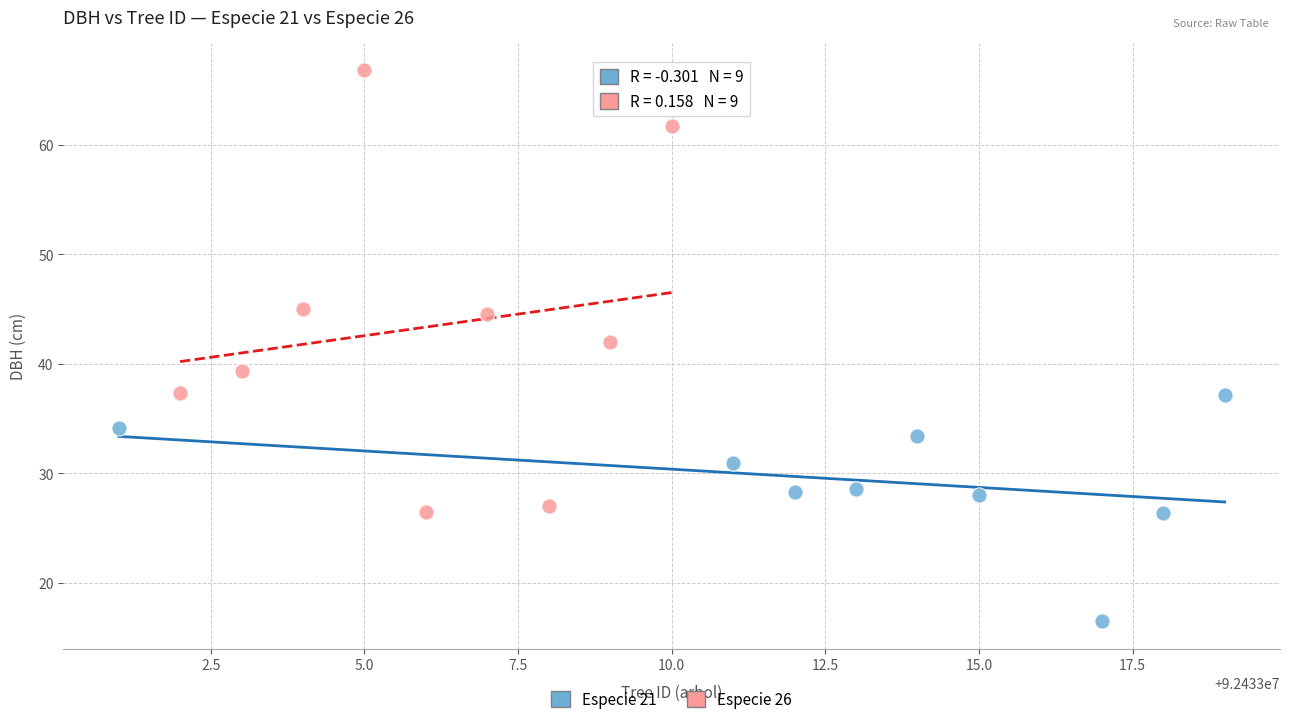

Which series contains the lowest Y value?

Especie 21